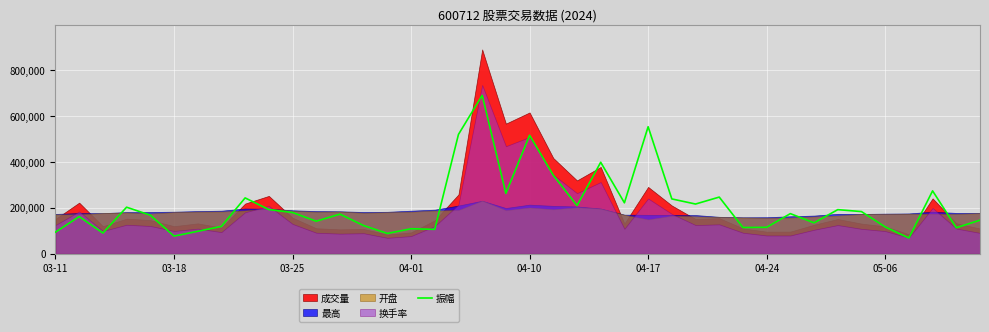

True or false: there are more than 2 points higher than both neighbors.

True